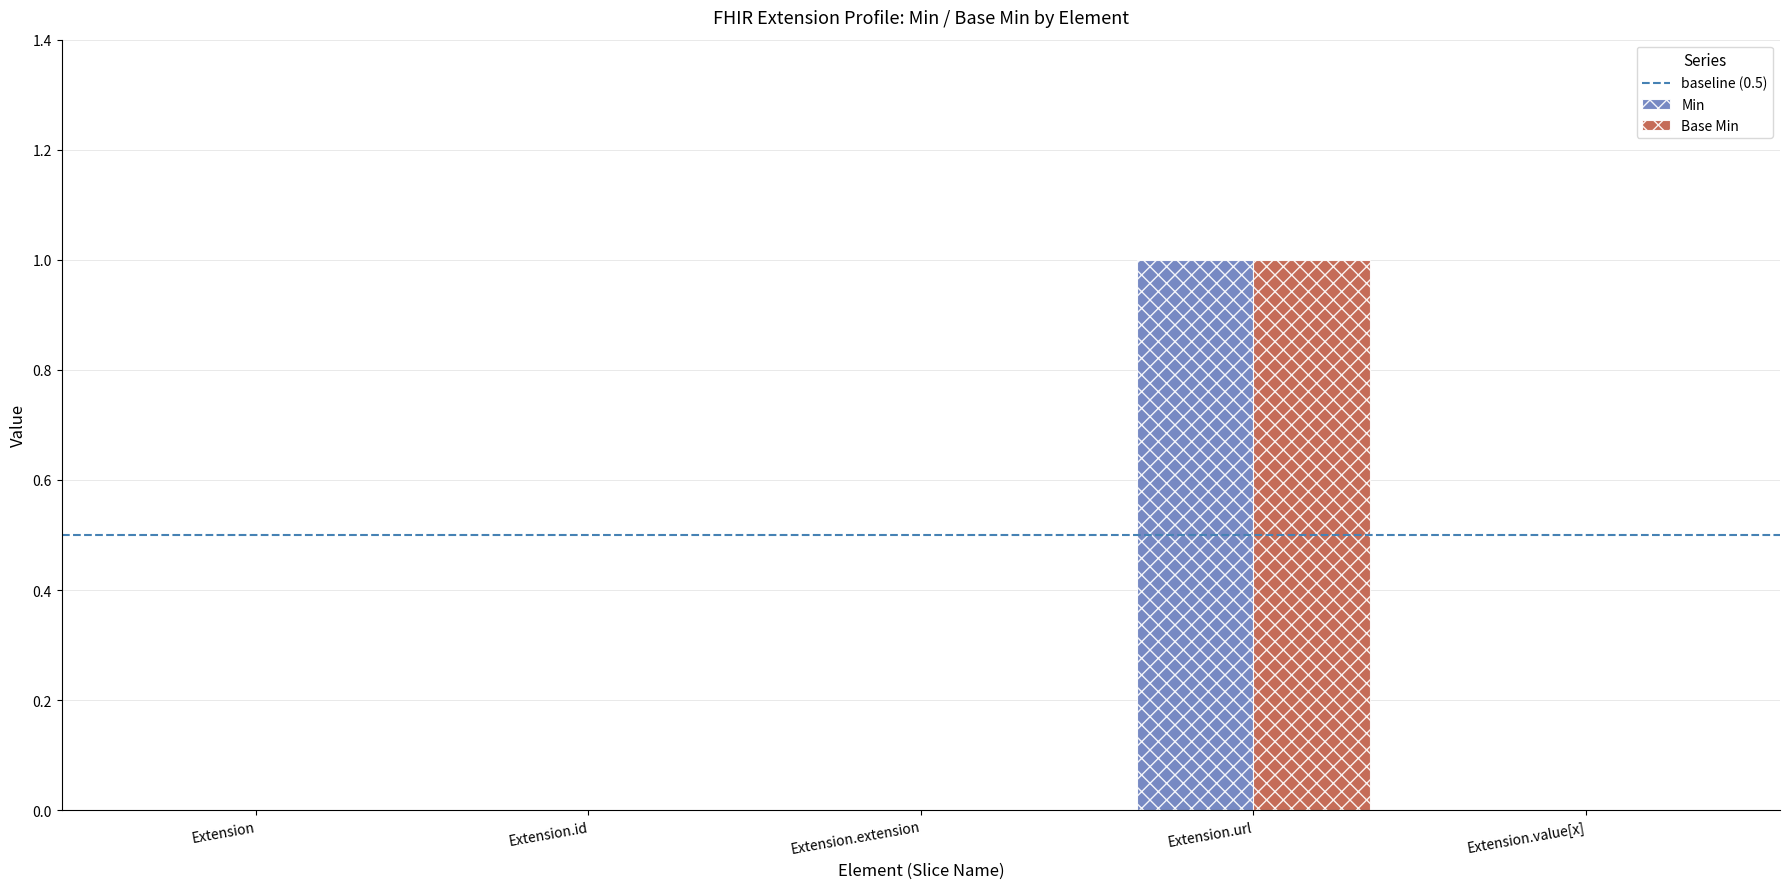

Which category has the highest value across all series?

Extension.url